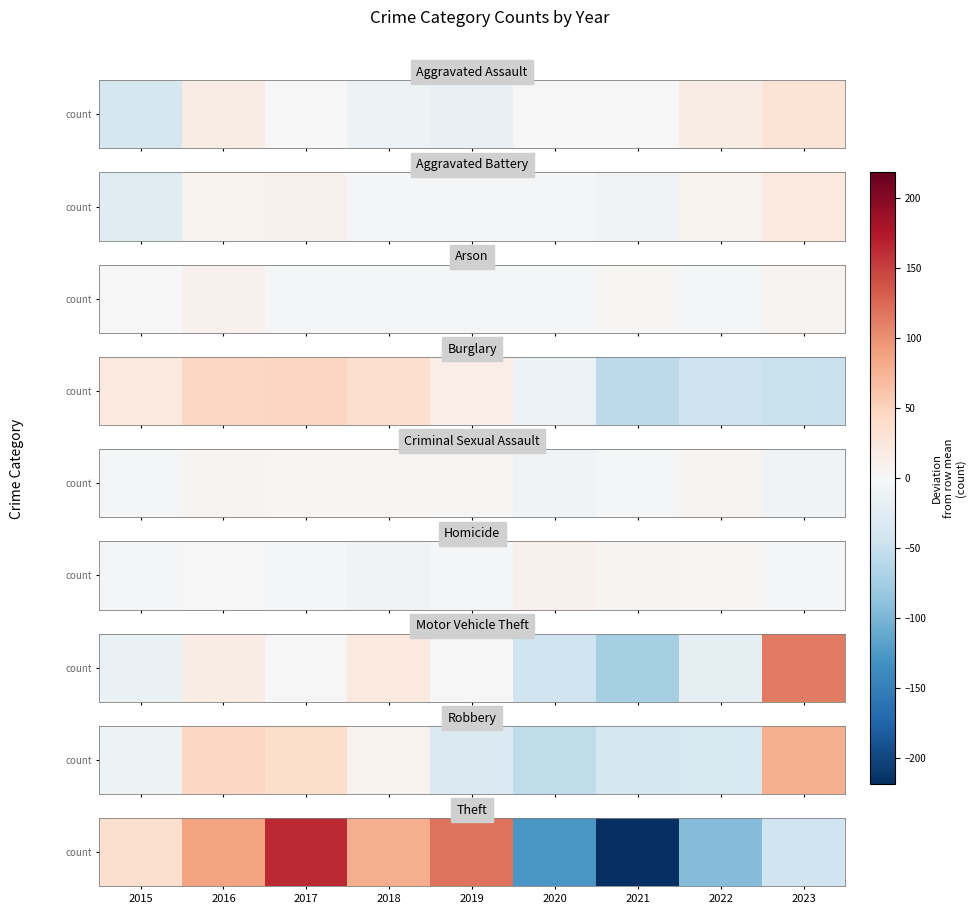

How many data points are less than 35?

4